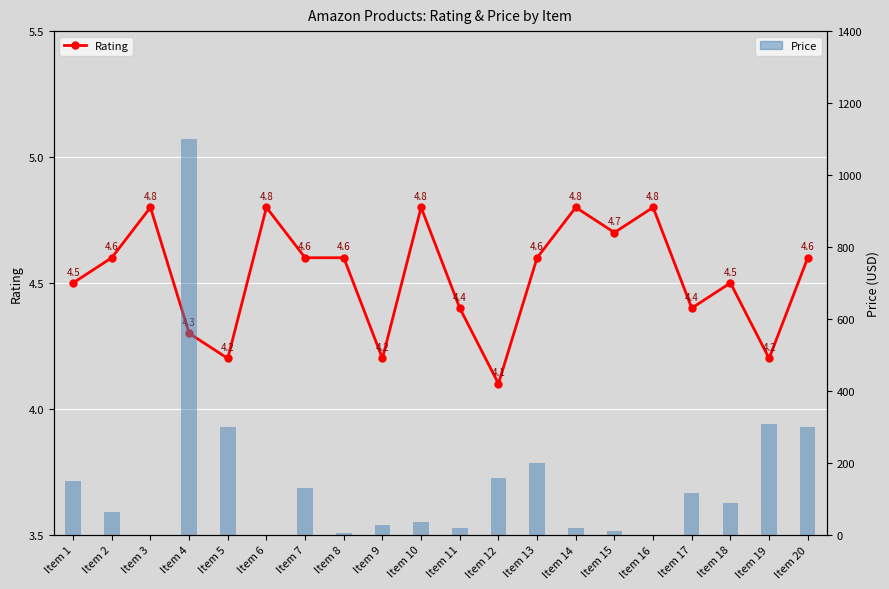

Which has a higher value, Item 8 or Item 4?

Item 8